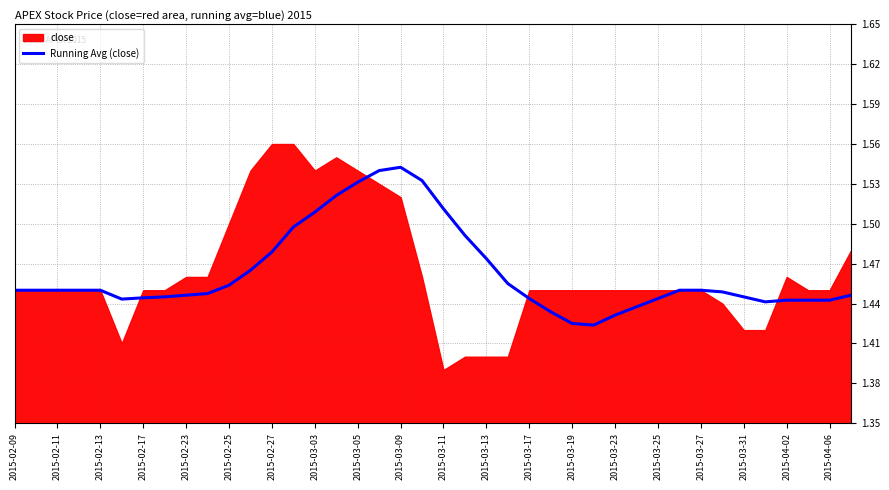

What is the sum of all values?

58.5